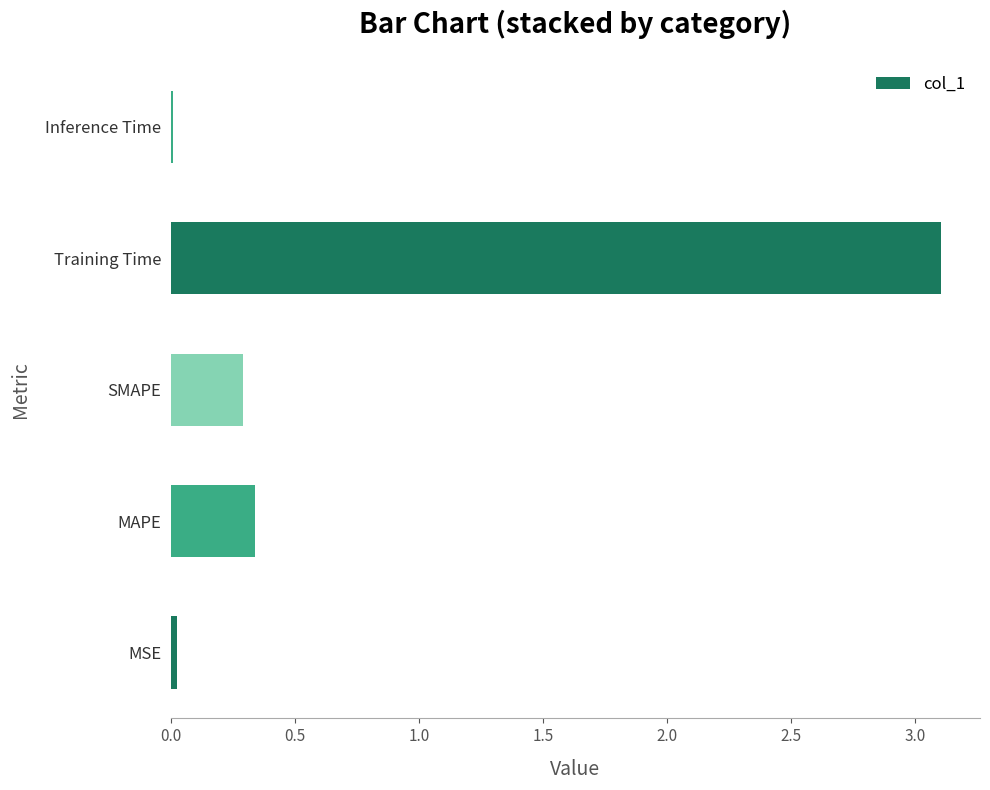

What is the average value?

0.8